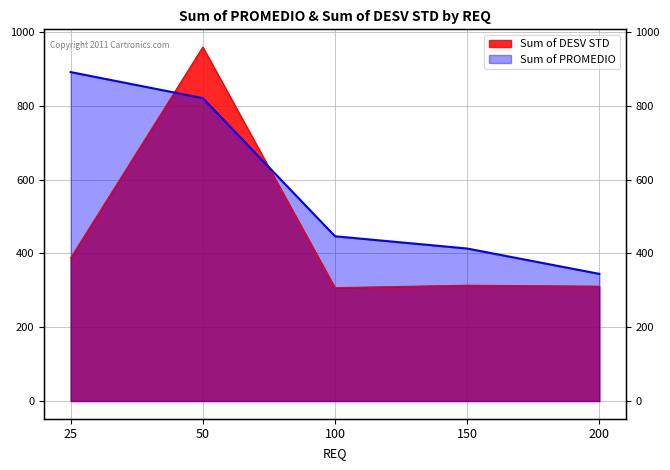

Rank the series by their maximum value, from lowest to highest.

Sum of PROMEDIO, Sum of DESV STD